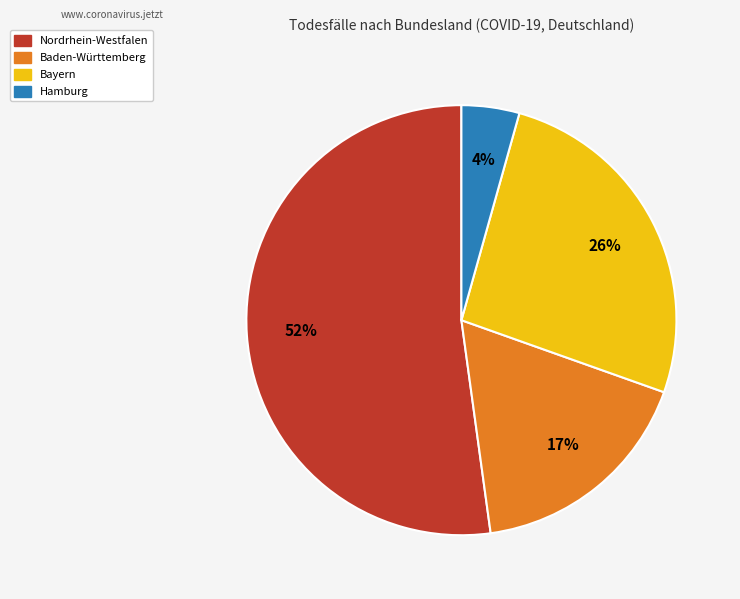

How many segments does this pie chart have?

4